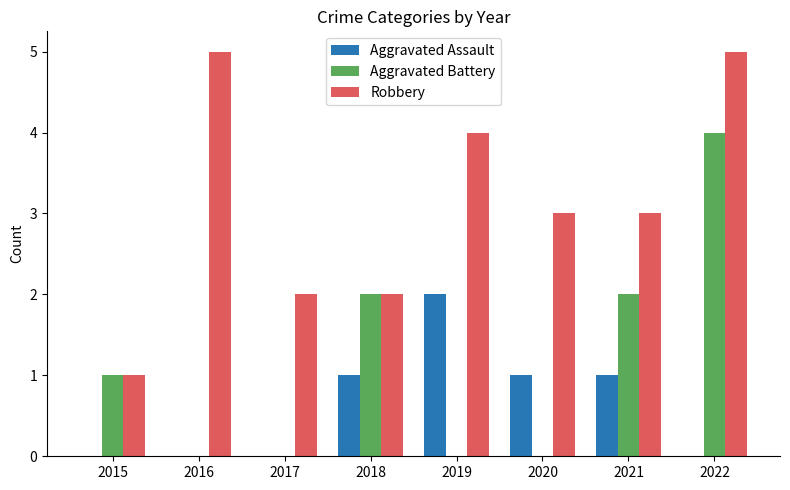

How many data points does each series have?

8